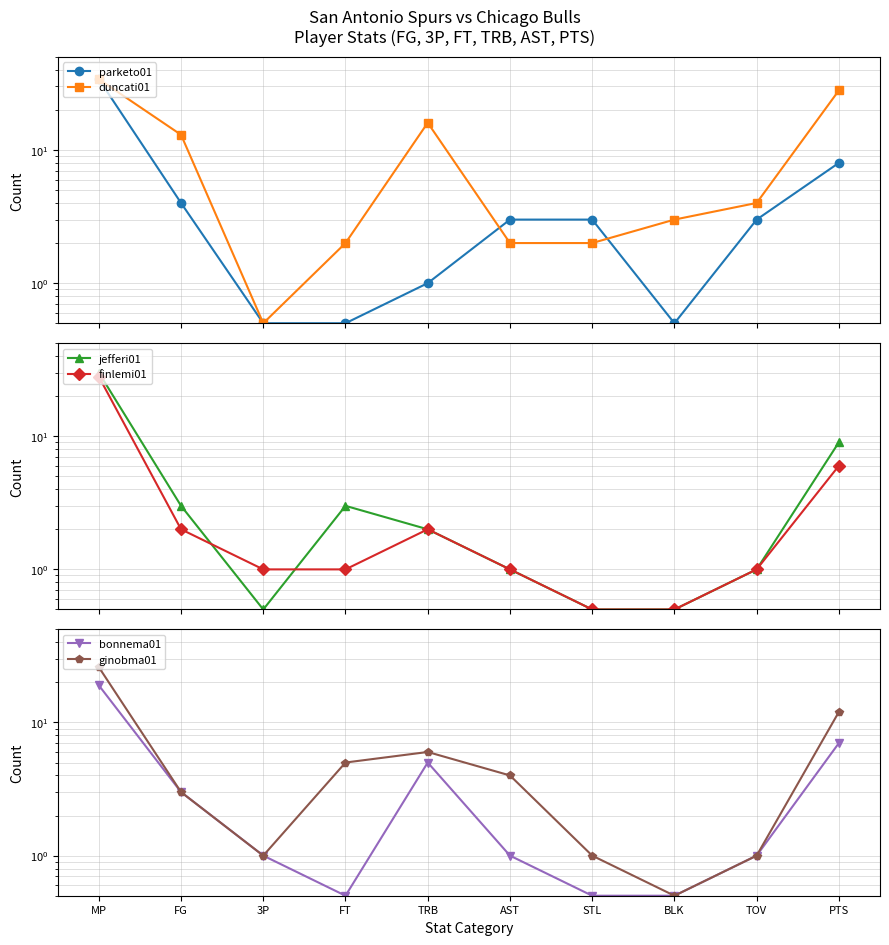

Does the chart have visible grid lines?

Yes